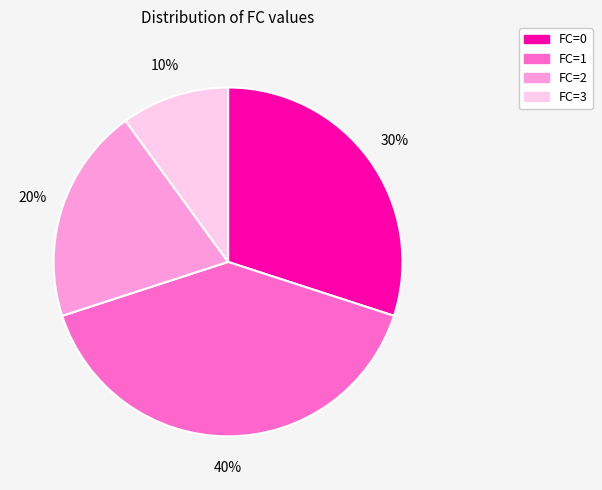

To the nearest percent, what is the difference between the FC=0 and FC=3 slice percentages?

20%